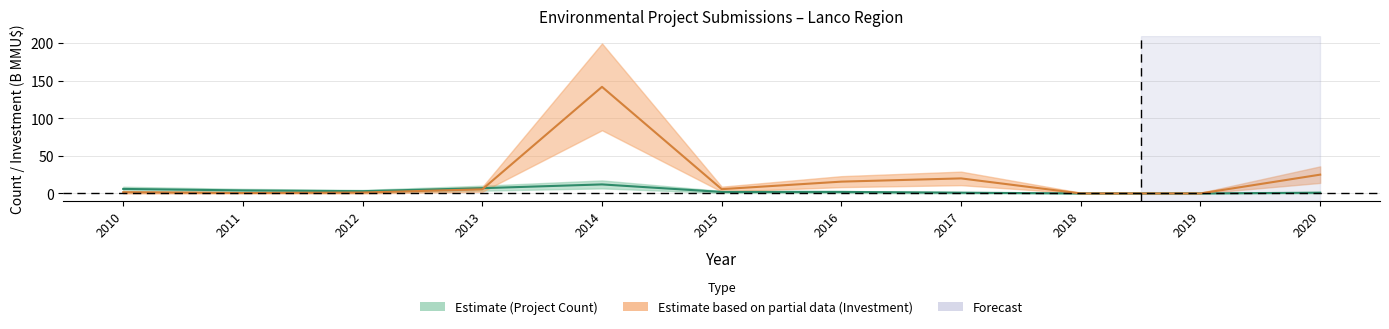

Reading right to left, what are all the values shown in this chart?

Project Count: 2020=1.0	2019=0.0	2018=0.0	2017=1.0	2016=2.0	2015=2.0	2014=12.0	2013=7.0	2012=3.0	2011=4.0	2010=6.0
Investment (B MMU$): 2020=25.0	2019=0.0	2018=0.0	2017=20.0	2016=15.7	2015=5.7	2014=141.8	2013=5.5	2012=1.2	2011=0.6	2010=1.6